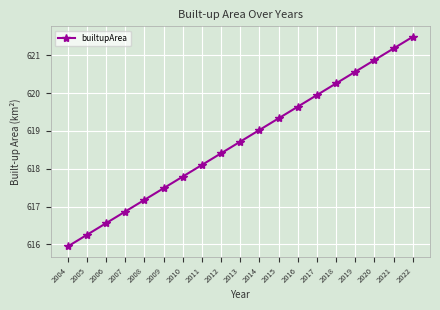

Is it true that the value at 2006 is 163.8?

False